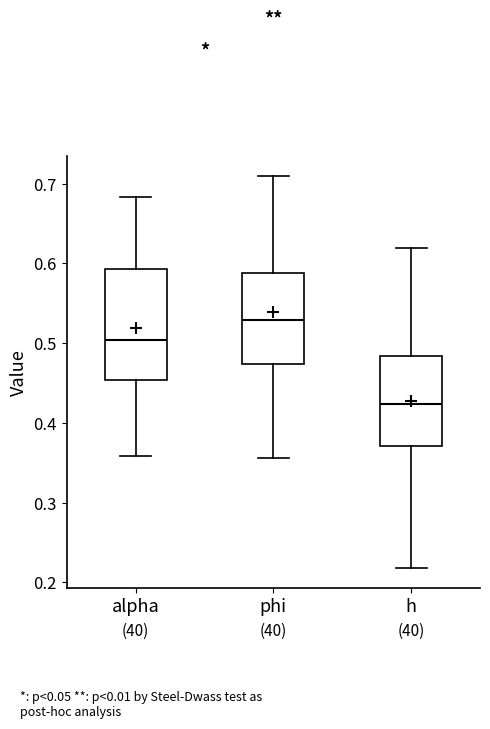

Reading left to right, read every box against the y-axis: the position of its median line, the range the box covers, and the ends of its whiskers. The values are not printed on the chart, so give them approximately, as read against the axis.

alpha: median 0.50, box 0.45 to 0.59, whiskers 0.36 to 0.68
phi: median 0.53, box 0.47 to 0.59, whiskers 0.36 to 0.71
h: median 0.42, box 0.37 to 0.48, whiskers 0.22 to 0.62